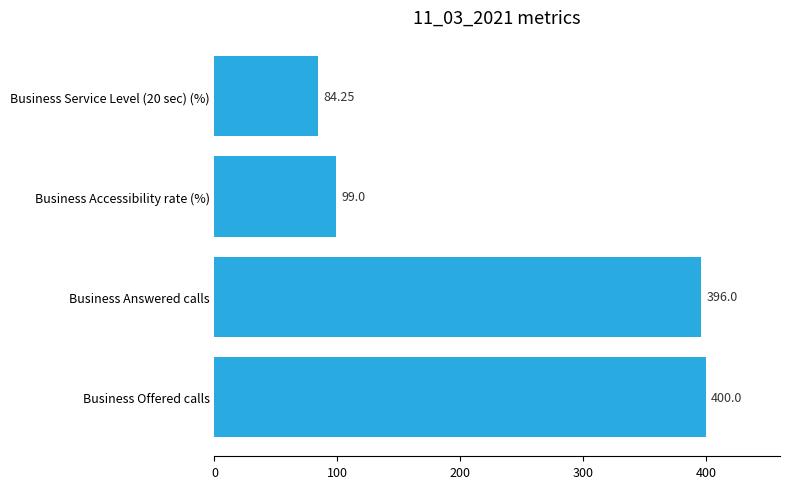

Where is the data nearest to the value 242?

Business Accessibility rate (%)